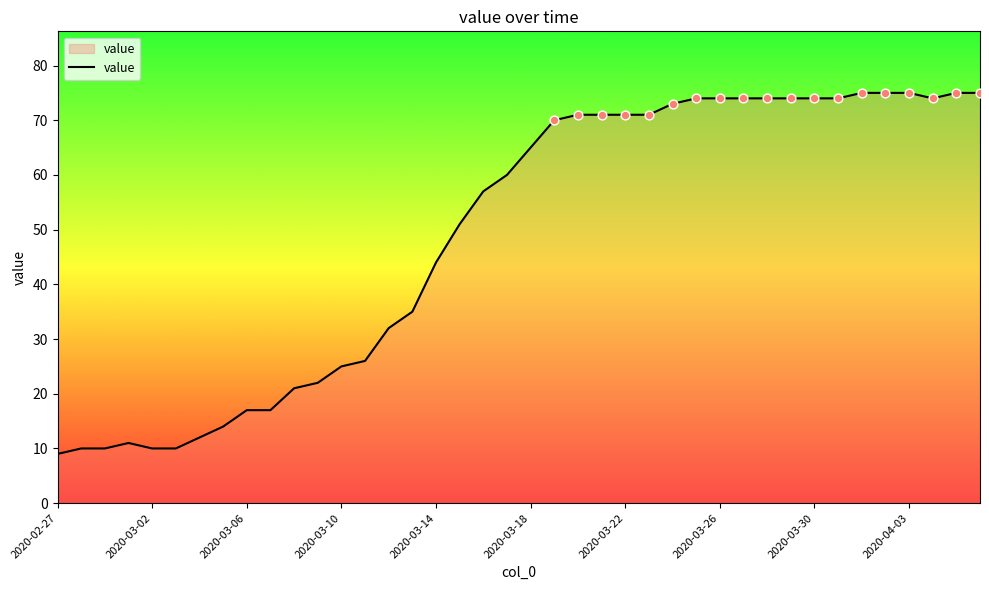

What is the difference between the maximum and minimum values?

66